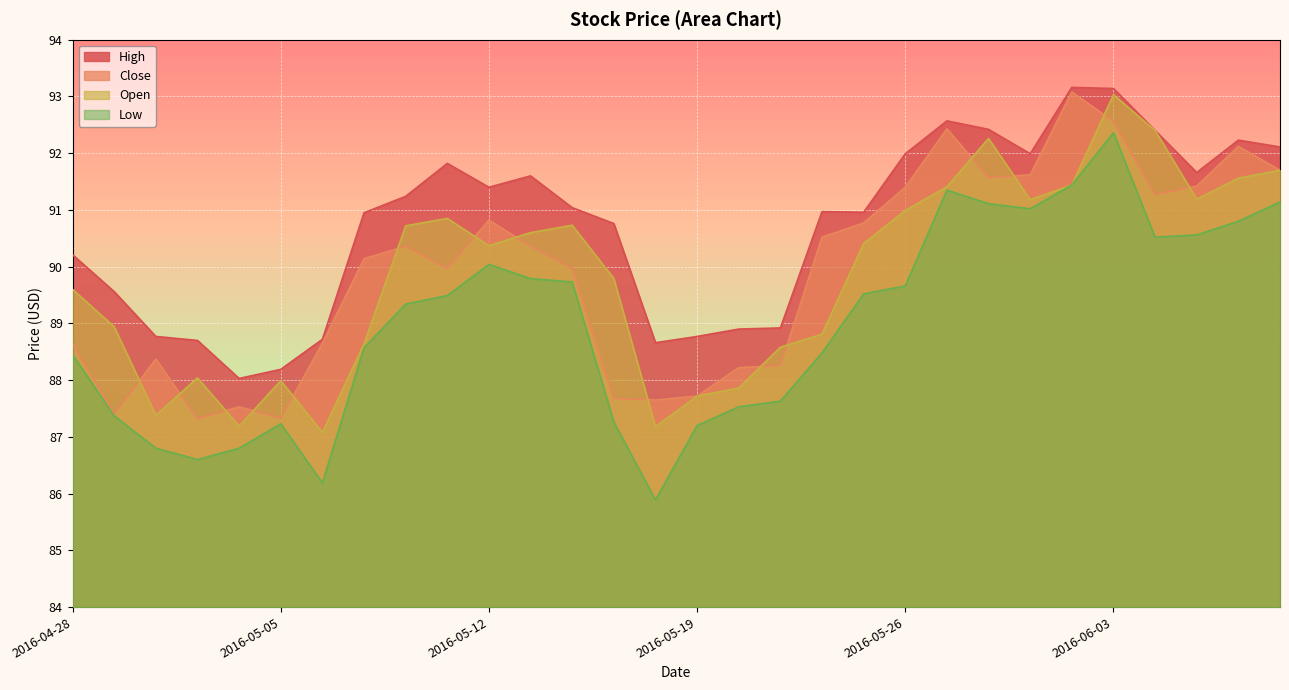

Reading left to right, list all the values displayed in this chart.

High: 90.2	89.6	88.8	88.7	88.0	88.2	88.7	90.9	91.2	91.8	91.4	91.6	91.0	90.8	88.7	88.8	88.9	88.9	91.0	91.0	92.0	92.6	92.4	92.0	93.2	93.1	92.4	91.7	92.2	92.1
Close: 88.6	87.4	88.4	87.3	87.5	87.3	88.7	90.1	90.4	90.0	90.8	90.4	90.0	87.7	87.7	87.7	88.2	88.3	90.5	90.8	91.4	92.4	91.6	91.6	93.1	92.6	91.3	91.4	92.1	91.7
Low: 88.4	87.4	86.8	86.6	86.8	87.2	86.2	88.6	89.3	89.5	90.0	89.8	89.7	87.3	85.9	87.2	87.5	87.6	88.5	89.5	89.7	91.3	91.1	91.0	91.4	92.4	90.5	90.6	90.8	91.1
Open: 89.6	88.9	87.4	88.0	87.2	88.0	87.1	88.6	90.7	90.8	90.4	90.6	90.7	89.8	87.2	87.7	87.9	88.6	88.8	90.4	91.0	91.4	92.3	91.2	91.4	93.0	92.4	91.2	91.6	91.7